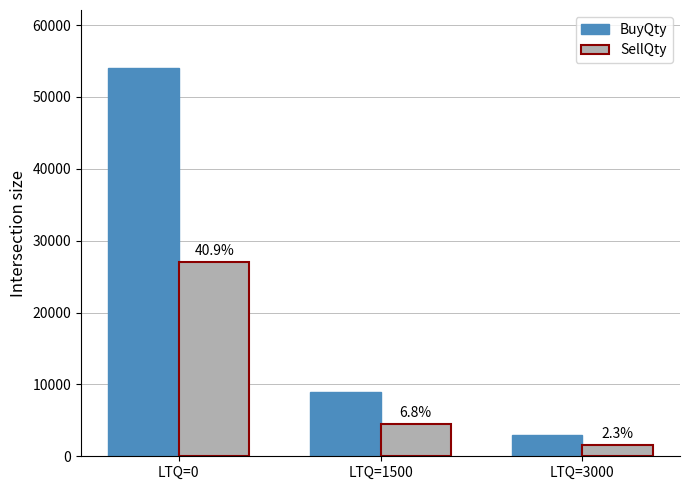

Which series changed the most between LTQ=1500 and LTQ=3000?

BuyQty